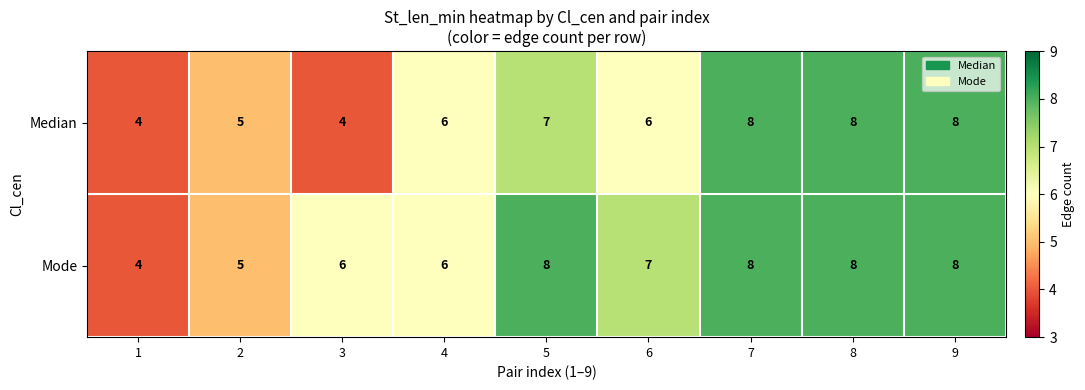

List the series in order of their overall mean, highest first.

Mode, Median